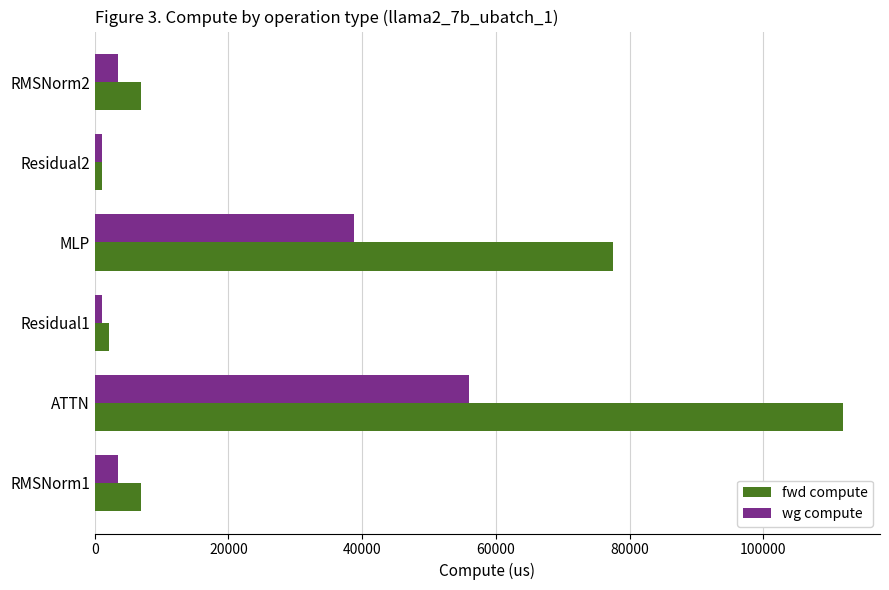

Is the value of fwd compute at RMSNorm1 greater than the value of wg compute at Residual2?

Yes